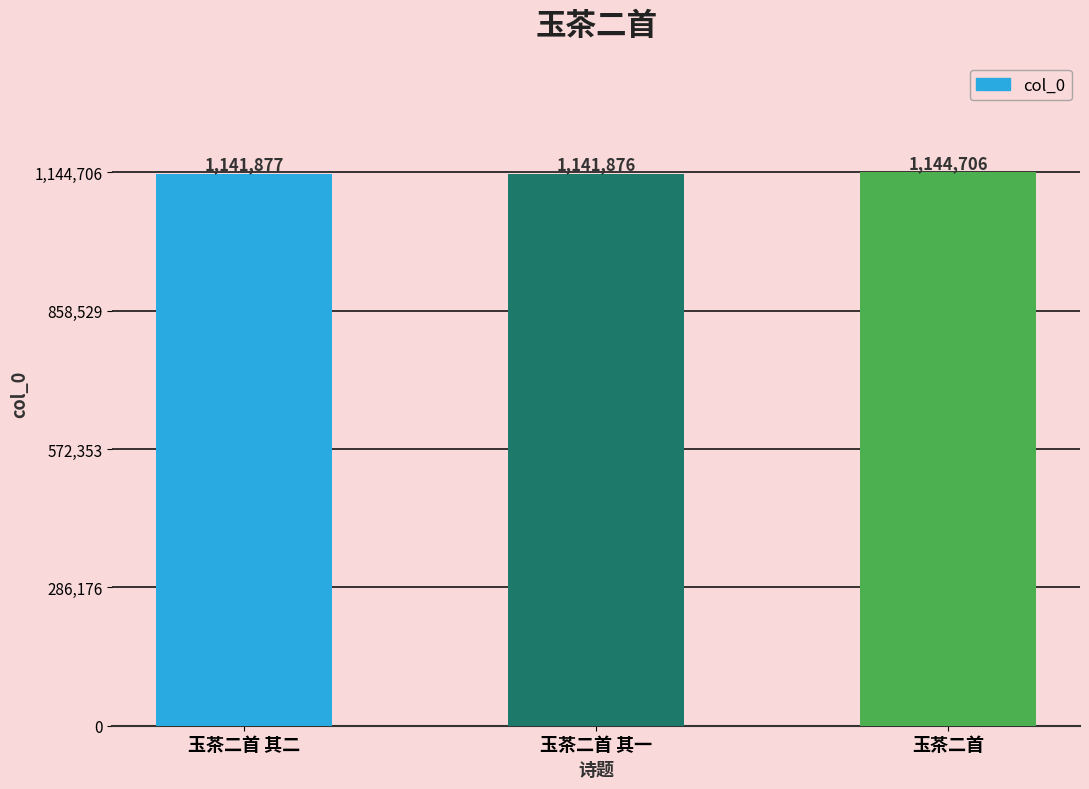

What is the approximate value at 玉茶二首 其一, to the nearest 100?

1141900